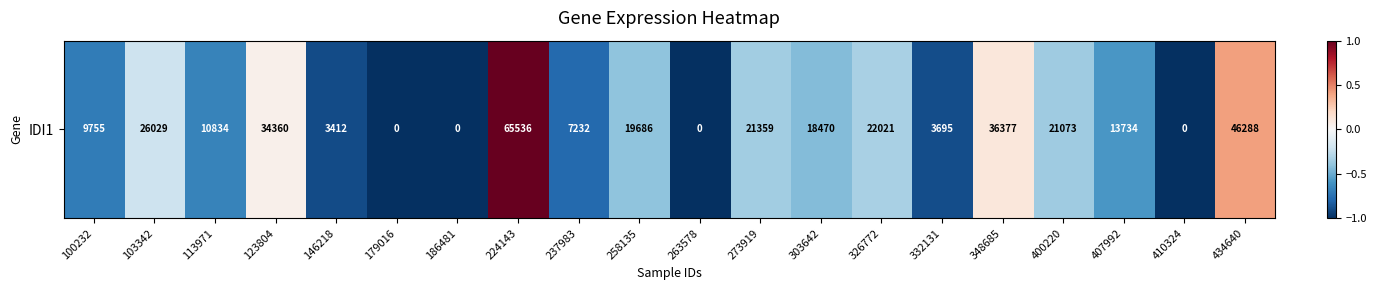

The chart shows a value of 0.1 at 348685. True or false?

False